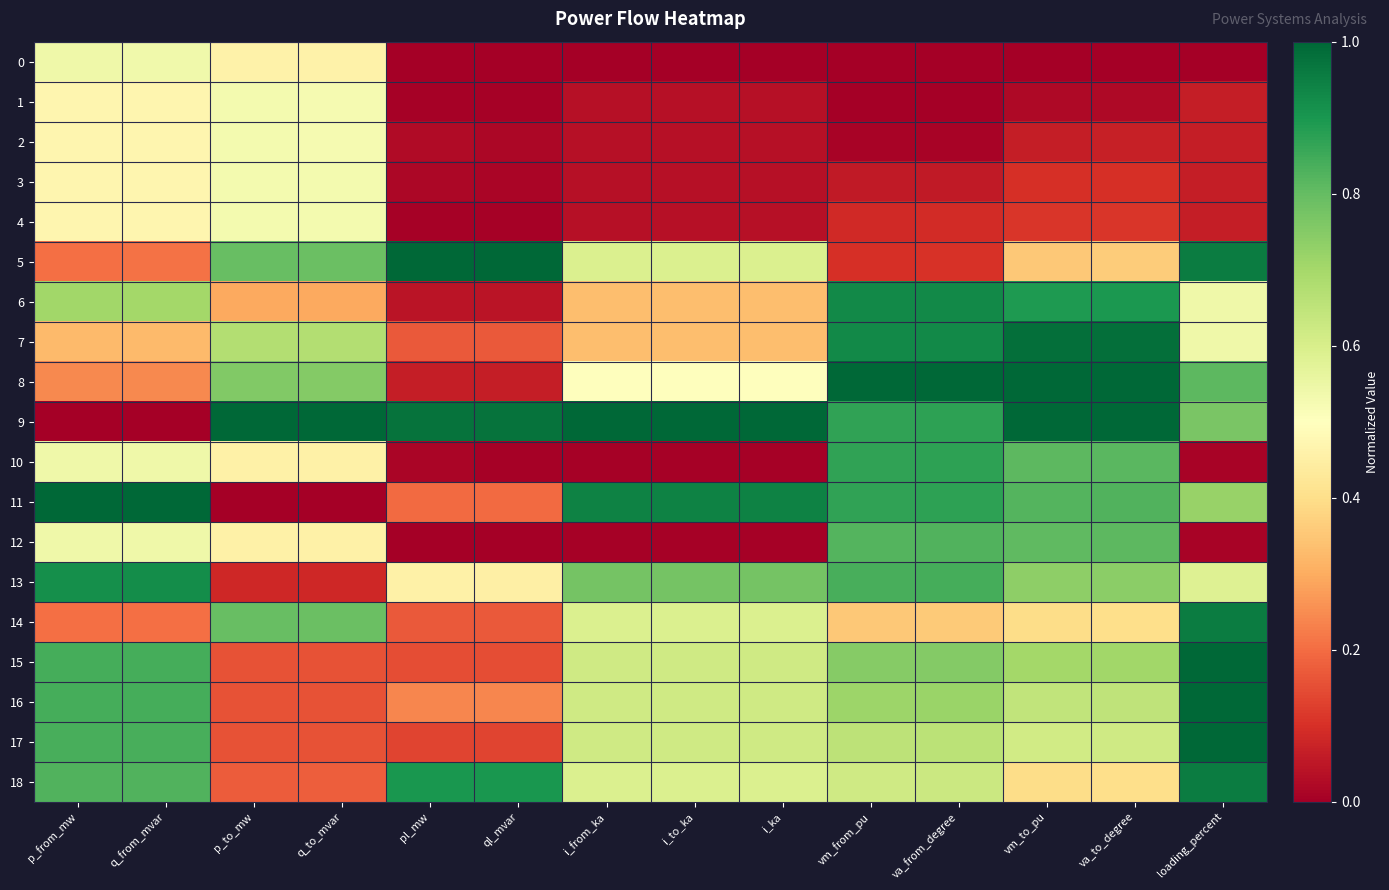

At which category does the chart reach its peak across all series?

pl_mw